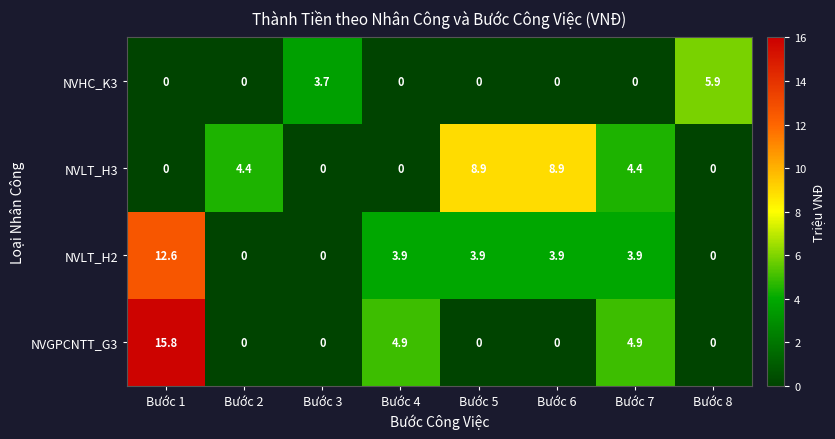

What is the total value across all series at Bước 6?

12.8